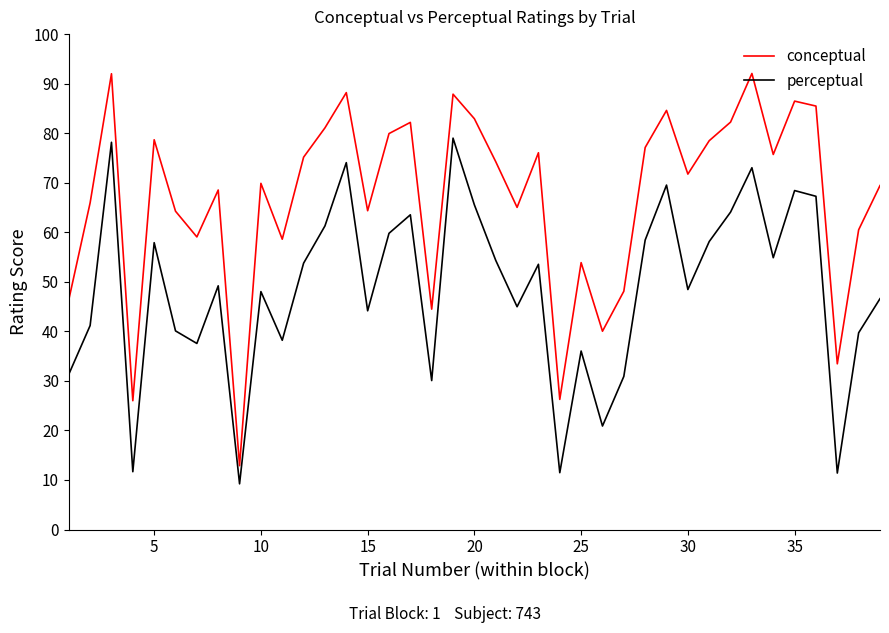

What is the maximum value for conceptual?

92.1